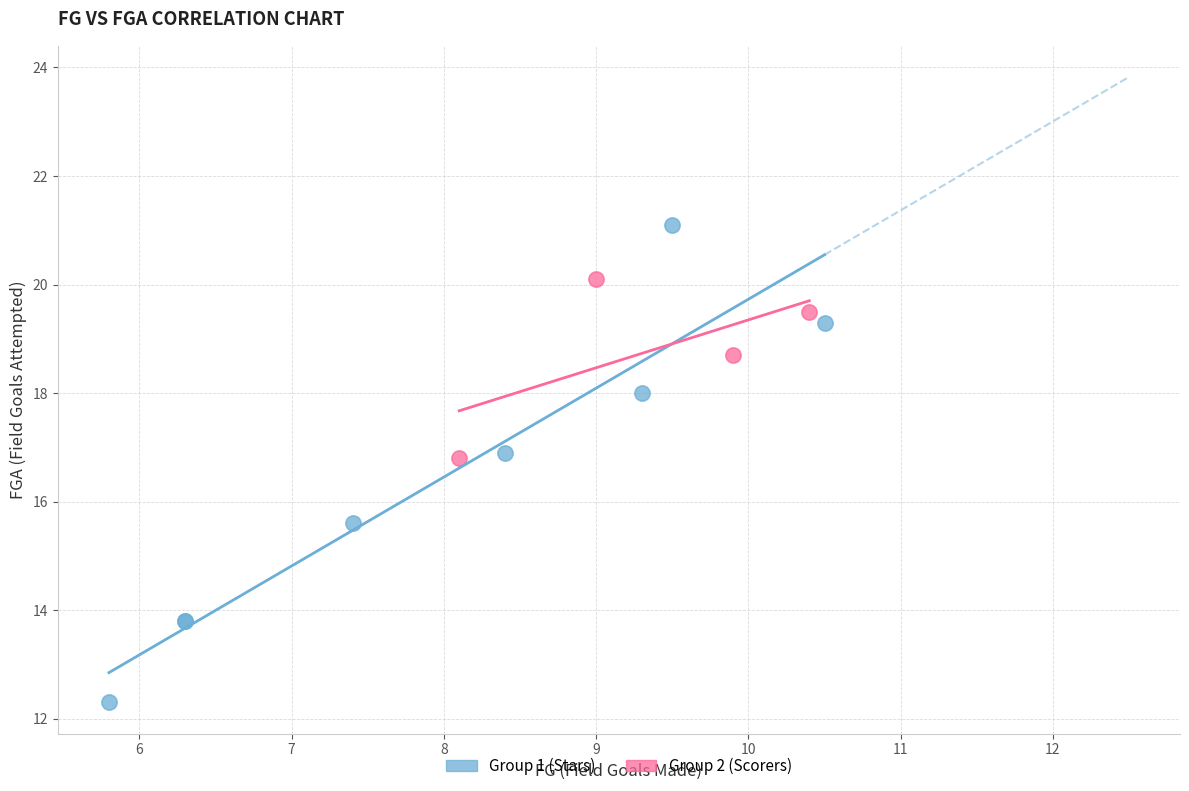

Which series reaches the maximum Y coordinate?

Group 1 (Stars)